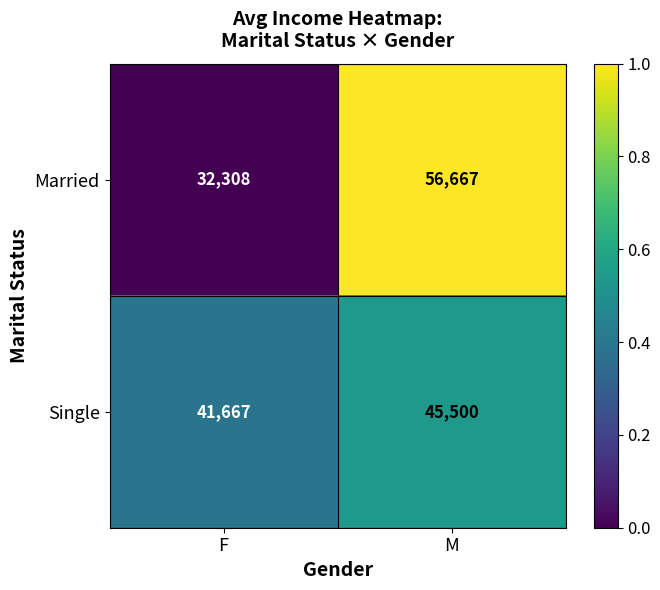

What is the approximate value of Single at M, to the nearest 10?

45500